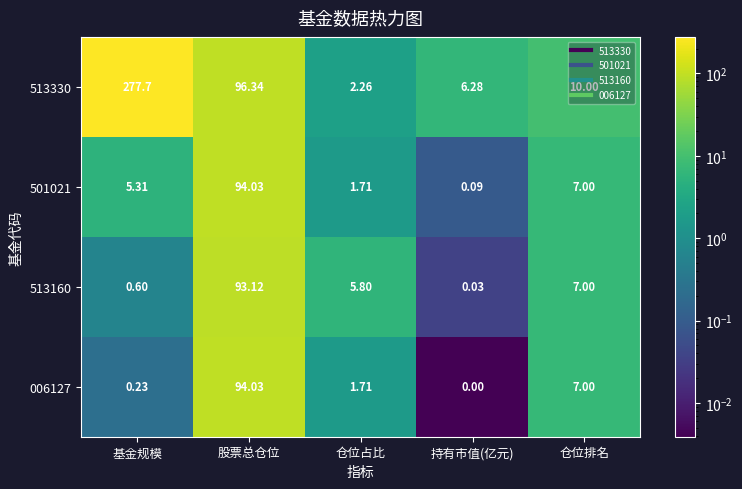

How many values in the 006127 series are below 1?

2